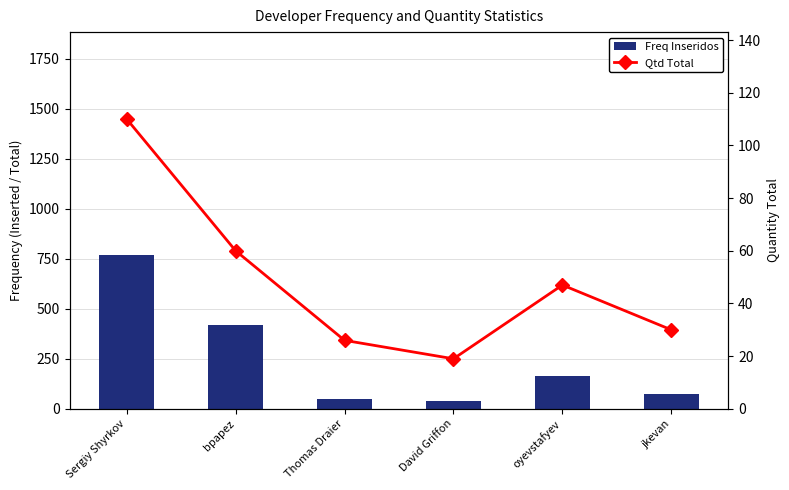

List the series in order of their overall mean, lowest first.

Qtd Total, Freq Inseridos